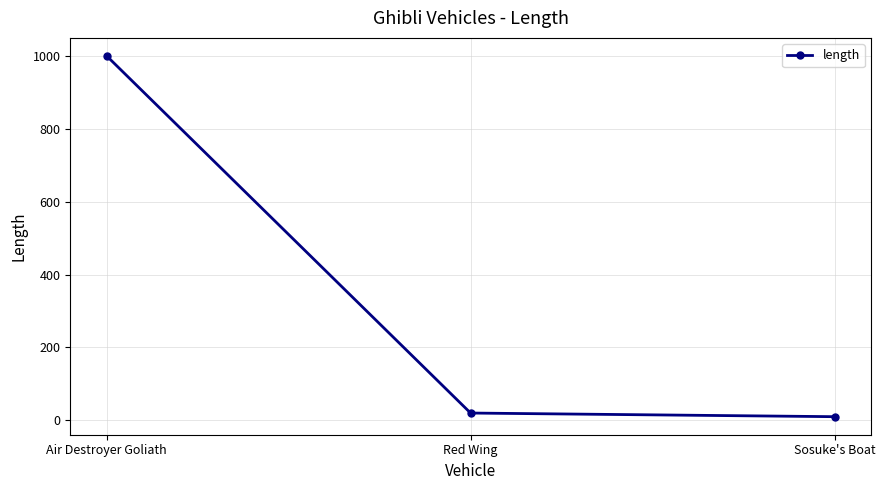

What position from the right is Sosuke's Boat?

1